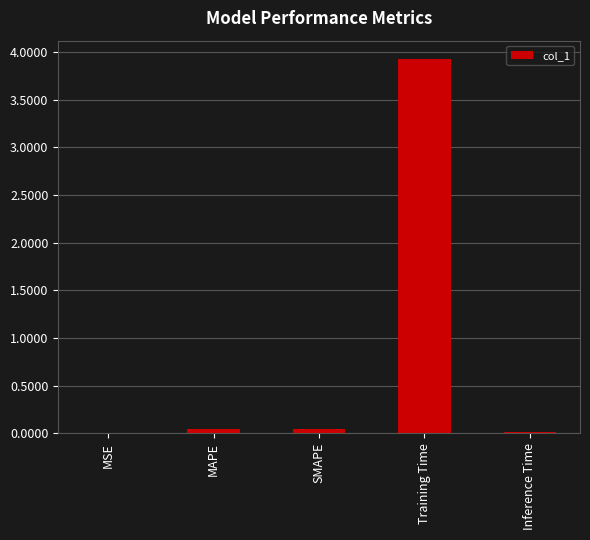

Count the number of categories in the chart.

5